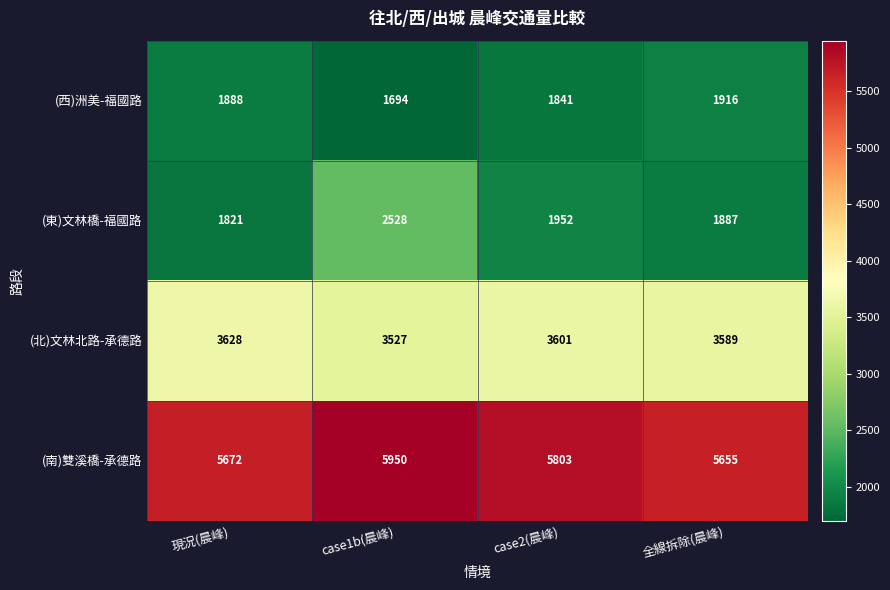

What is the difference between the (東)文林橋-福國路 values at case2(晨峰) and 全線拆除(晨峰)?

65